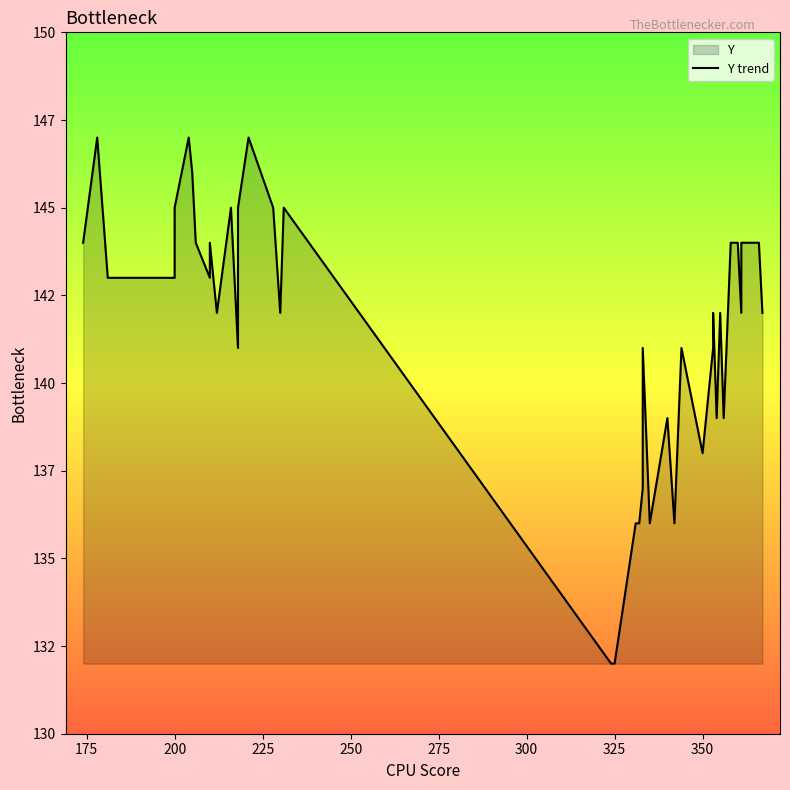

What is the average value?

142